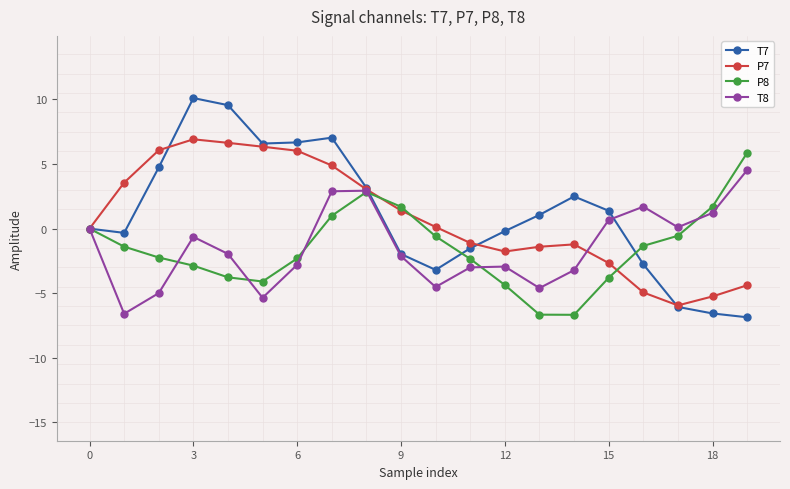

Which series has the largest range (max minus min)?

T7